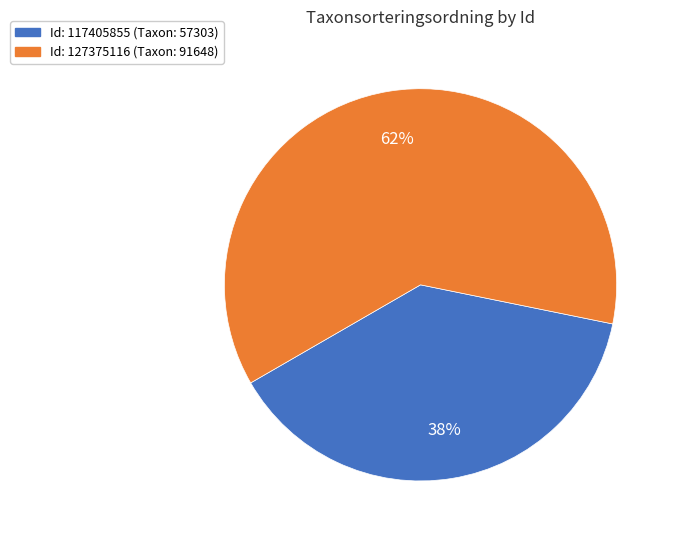

Is there any slice that represents more than half of the pie?

Yes